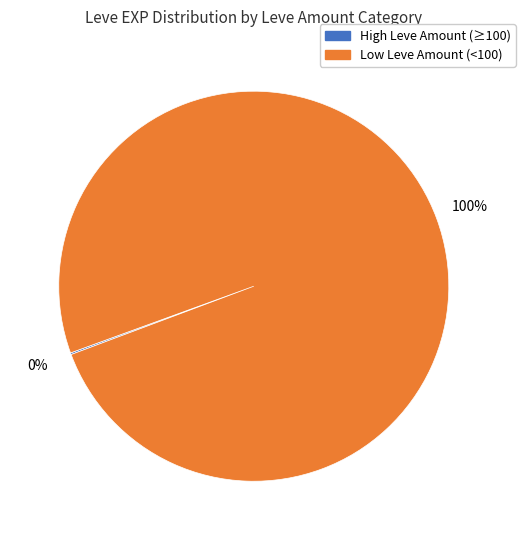

Does any single category account for the majority?

Yes